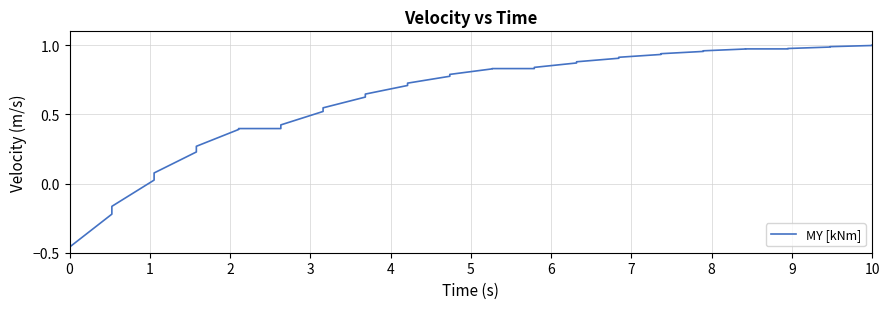

List the labels in order of value, smallest first.

0, 1, 2, 3, 4, 5, 6, 7, 8, 9, 10, 11, 12, 13, 14, 15, 16, 17, 18, 19, 20, 21, 22, 23, 24, 25, 26, 27, 28, 29, 30, 31, 32, 33, 34, 35, 36, 37, 38, 39